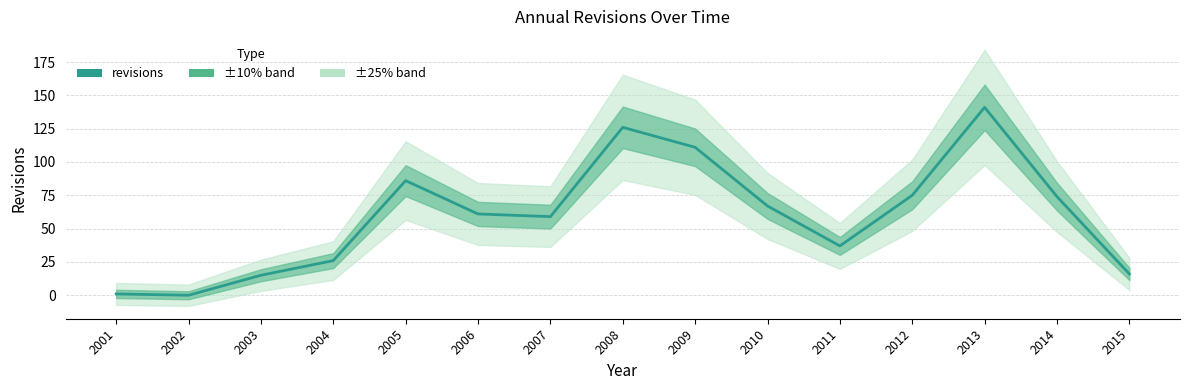

How many lines are shown in the chart?

1